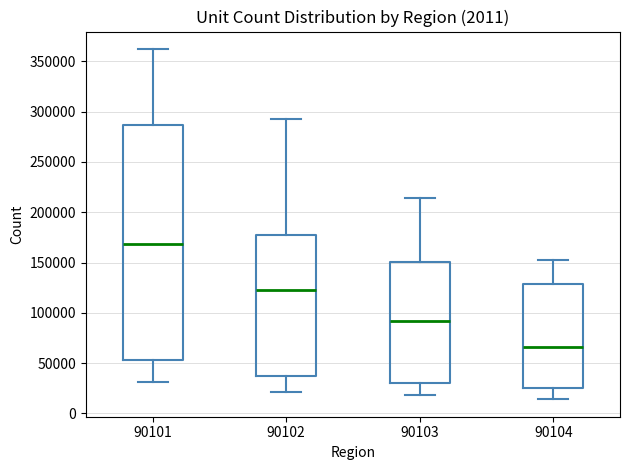

Reading left to right, read every box against the y-axis: the position of its median line, the range the box covers, and the ends of its whiskers. The values are not printed on the chart, so give them approximately, as read against the axis.

90101: median 170000, box 55000 to 285000, whiskers 30000 to 360000
90102: median 125000, box 35000 to 180000, whiskers 20000 to 290000
90103: median 90000, box 30000 to 150000, whiskers 20000 to 215000
90104: median 65000, box 25000 to 130000, whiskers 15000 to 155000